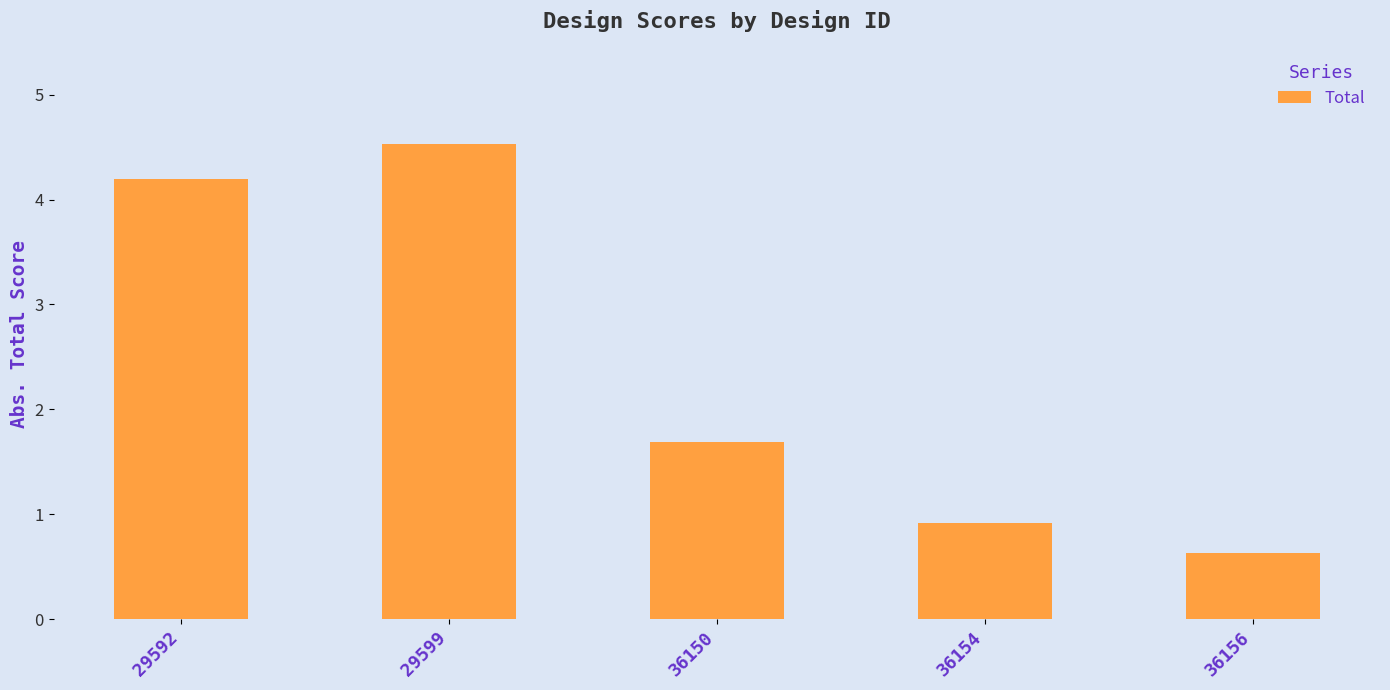

Between 29599 and 29592, which is larger?

29599